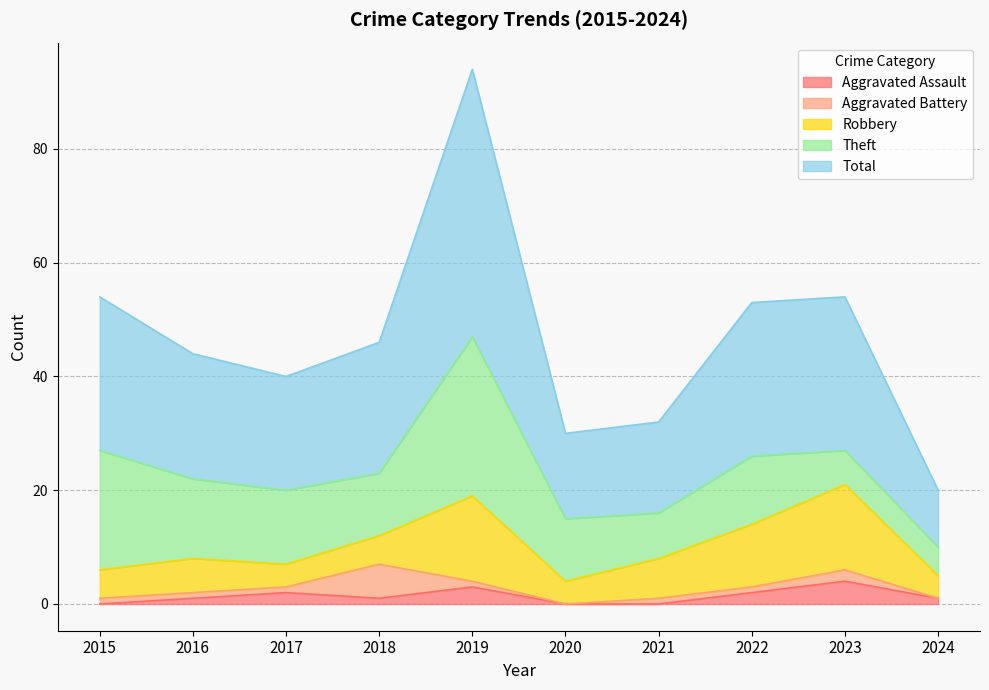

Rank the categories by Total value from lowest to highest.

2024, 2020, 2021, 2017, 2016, 2018, 2015, 2022, 2023, 2019